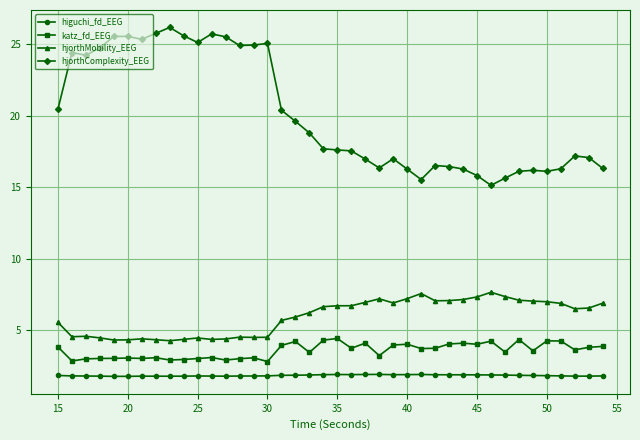

In higuchi_fd_EEG, how many points are lower than both neighbors (excluding endpoints)?

6